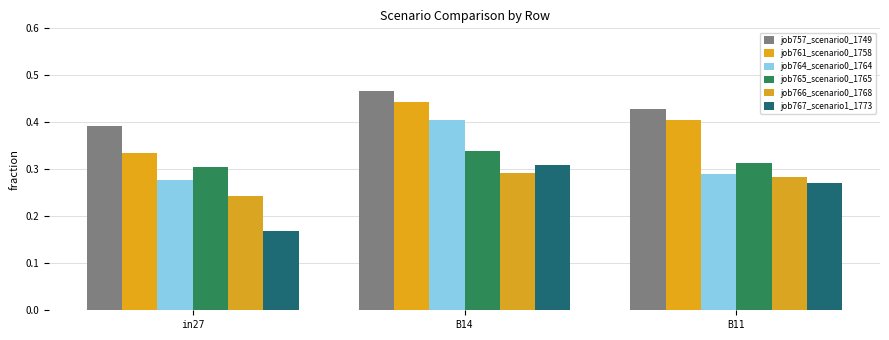

What are all the series names shown in the legend?

job757_scenario0_1749, job761_scenario0_1758, job764_scenario0_1764, job765_scenario0_1765, job766_scenario0_1768, job767_scenario1_1773